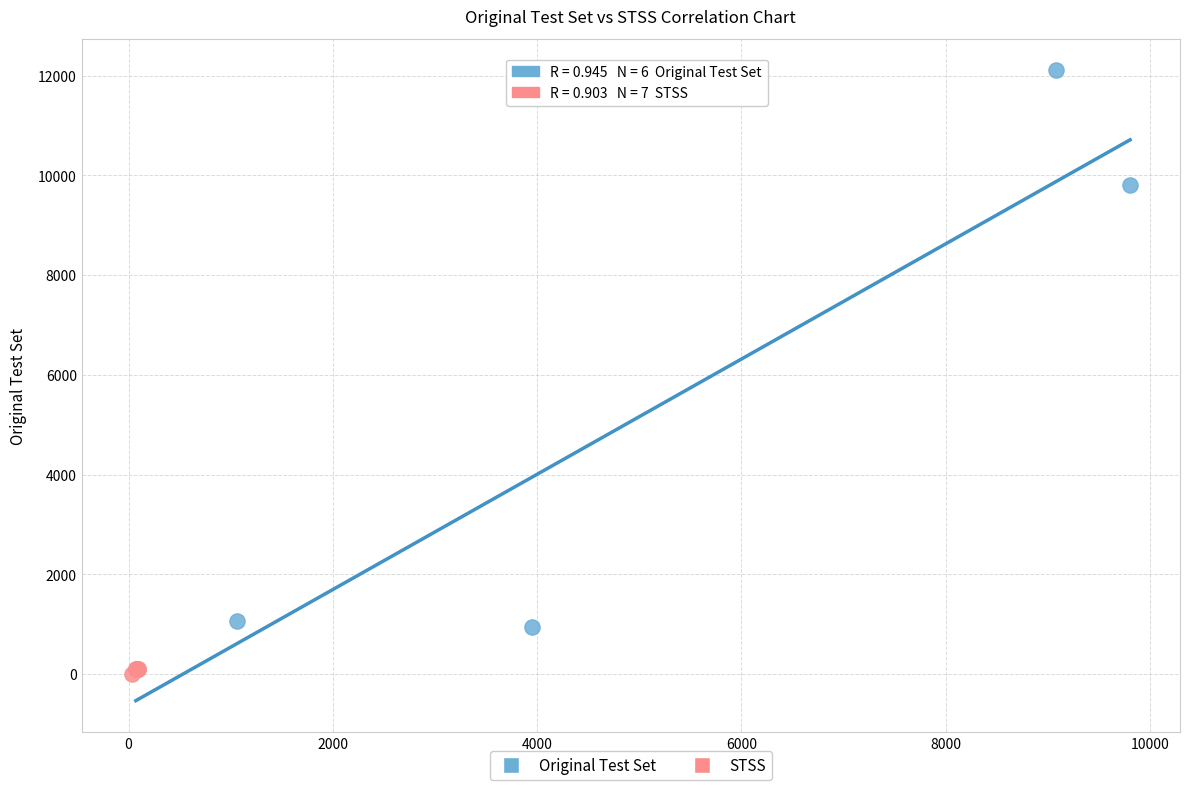

What are all the series names shown in the legend?

Original Test Set, STSS